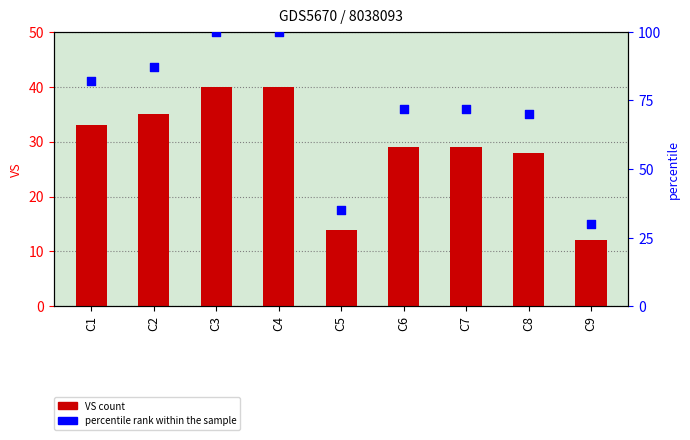

Which series reaches the maximum Y coordinate?

percentile rank within the sample